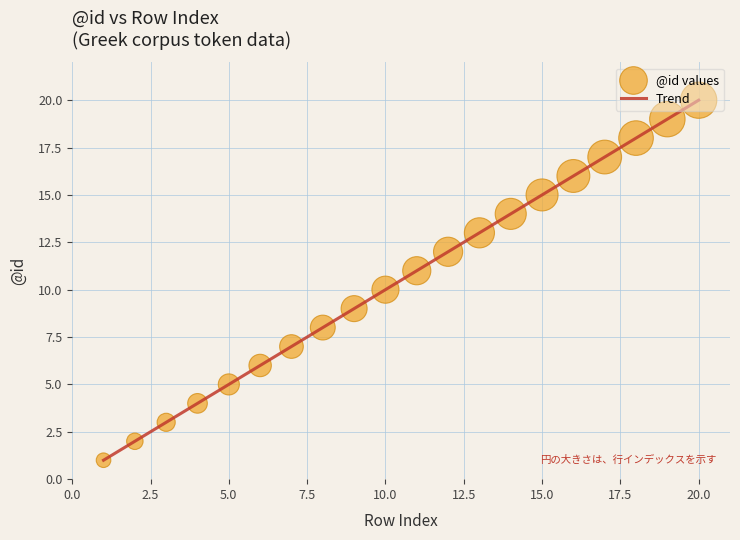

What is the maximum value shown in the chart?

20